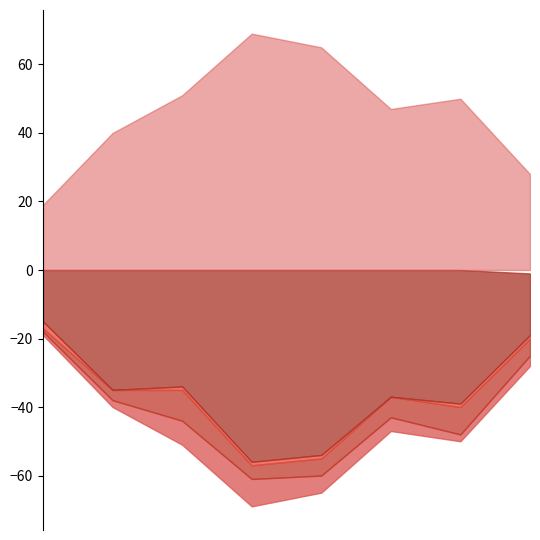

True or false: Total and Aggravated Assault intersect in this chart.

False